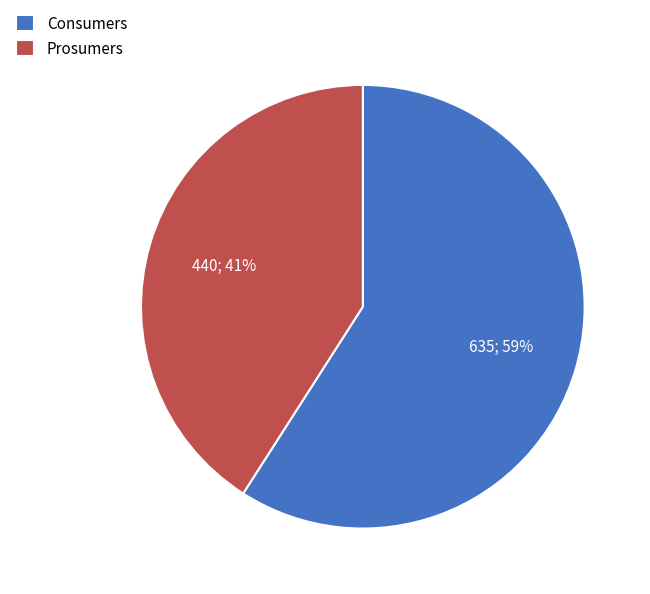

Is it true that Consumers is 72% of the pie?

False